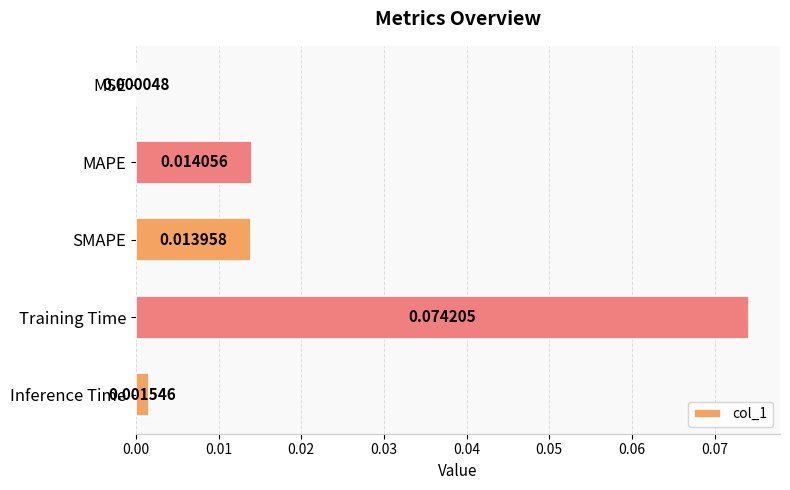

Where is the data nearest to the value 0?

MSE